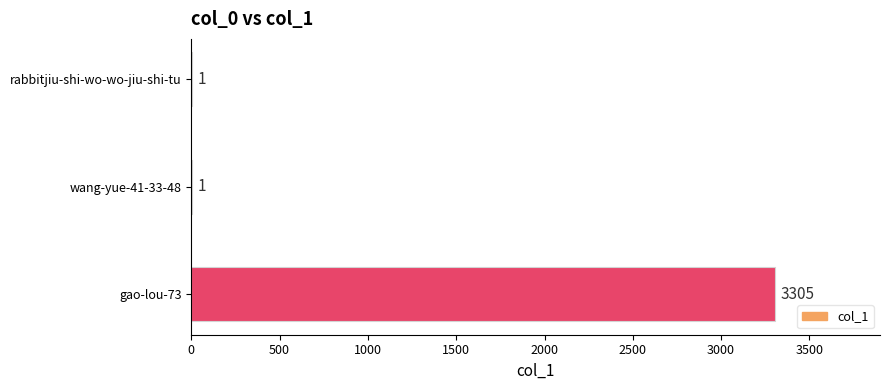

The value at wang-yue-41-33-48 is 1. True or false?

True